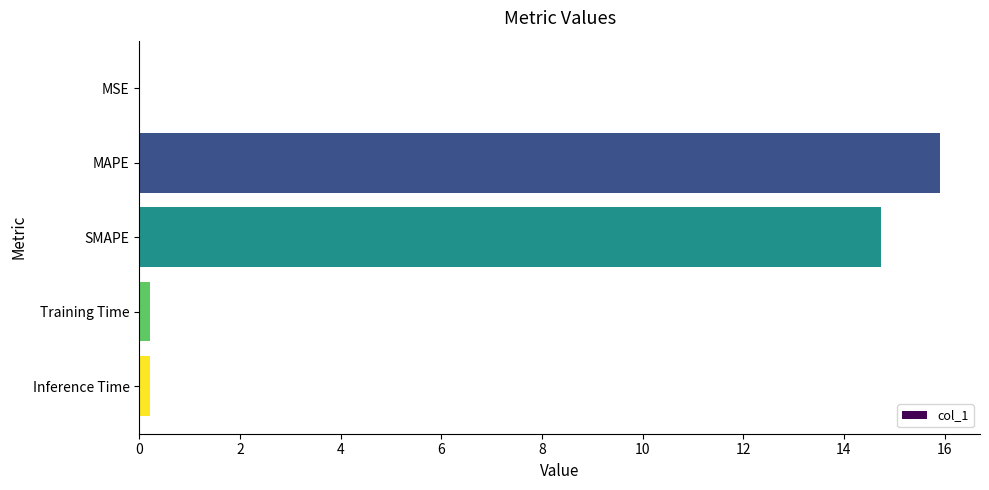

The value at MAPE is 22.2. True or false?

False